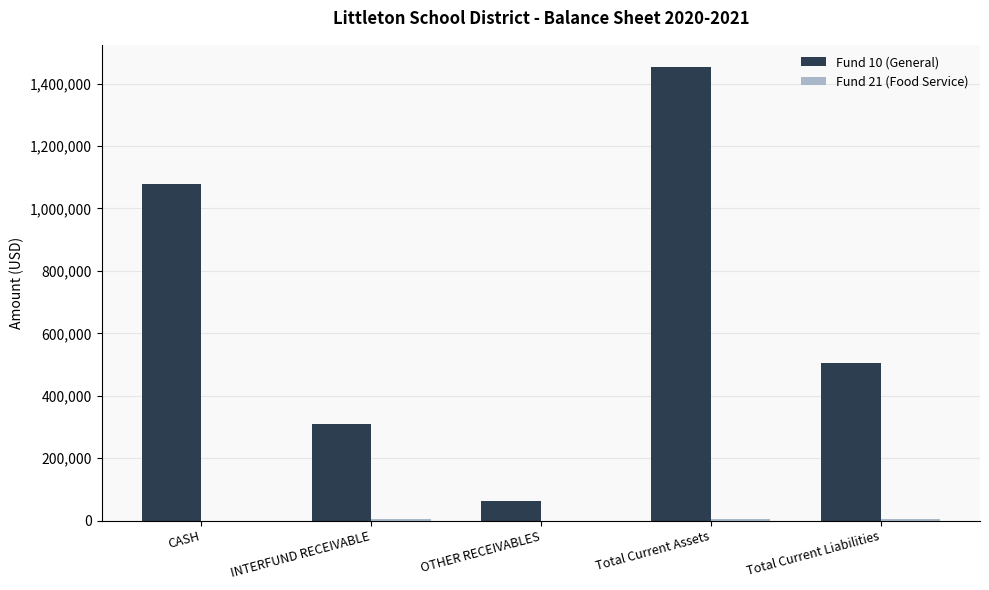

Between INTERFUND RECEIVABLE and Total Current Assets, which series saw the biggest shift?

Fund 10 (General)